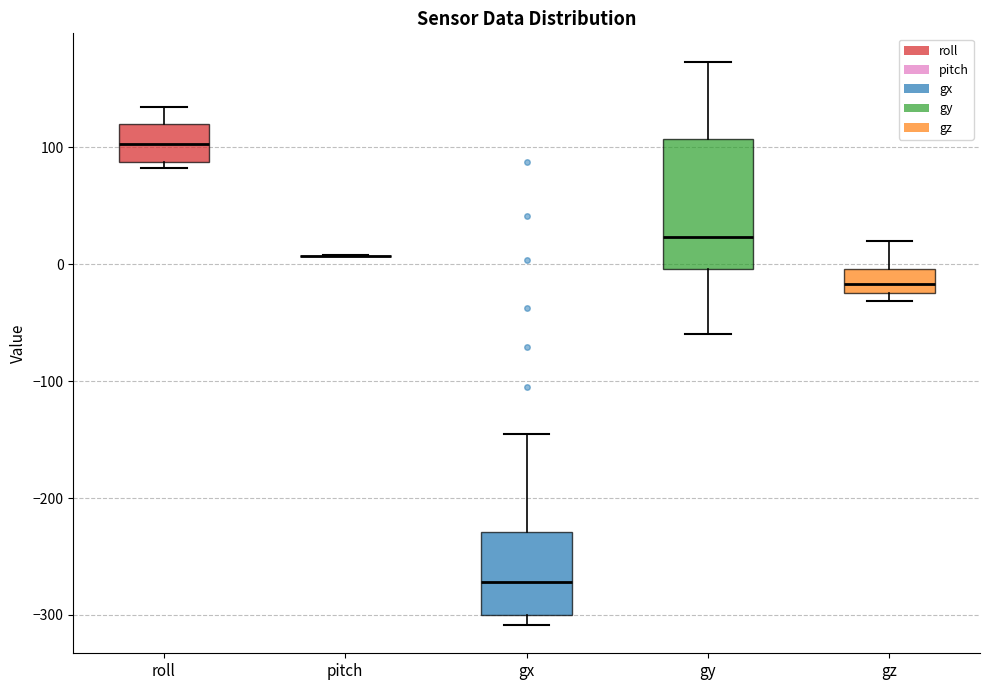

Reading left to right, transcribe this box plot: for each box, give where its median line is, the range the box spans, and where its two whiskers end, as read against the y-axis. The values are not printed on the chart, so give them approximately, as read against the axis.

roll: median 100, box 90 to 120, whiskers 80 to 130
pitch: box collapsed to a line at 10, whiskers 10 to 10
gx: median -270, box -300 to -230, whiskers -310 to -150
gy: median 20, box 0 to 110, whiskers -60 to 170
gz: median -20 (inside the box), box -20 to 0, whiskers -30 to 20